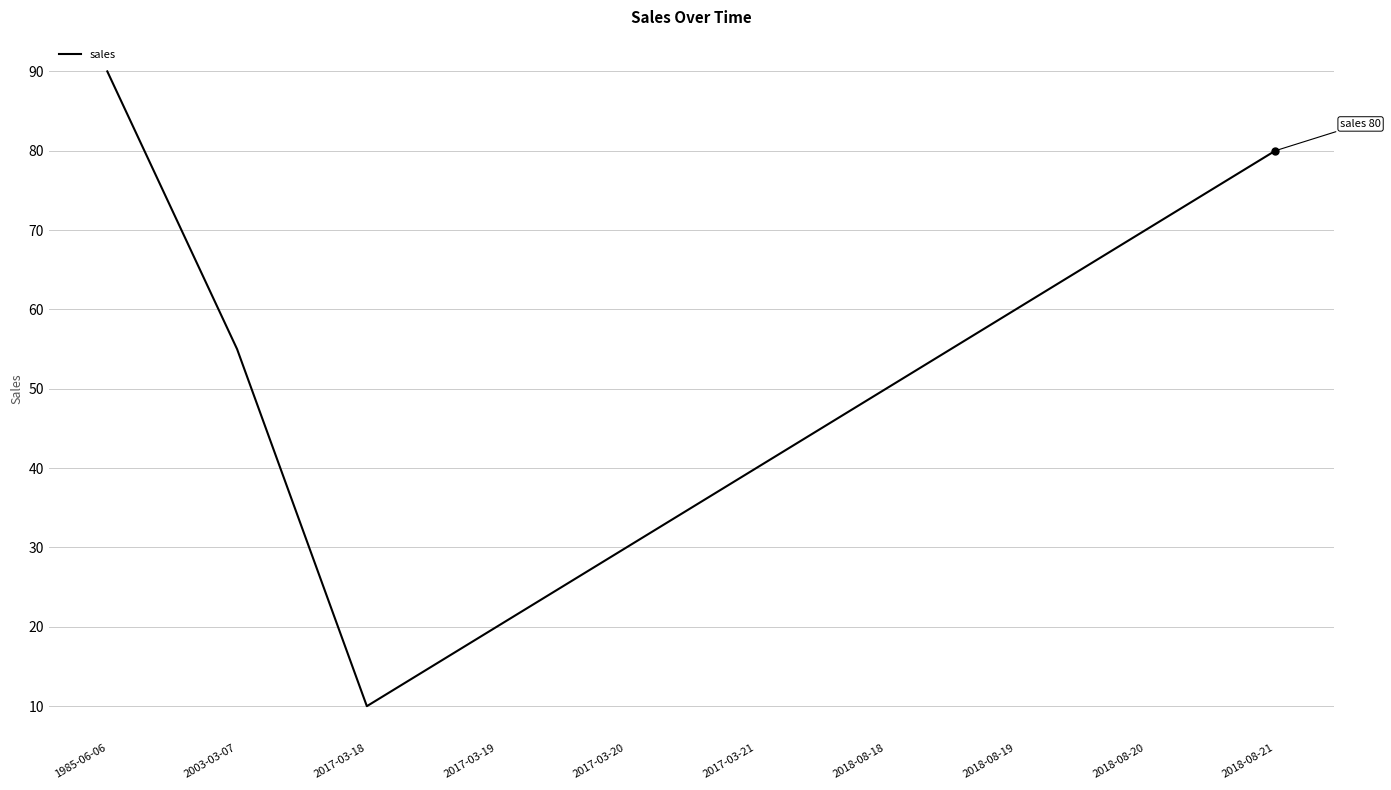

What is the smallest value displayed?

10